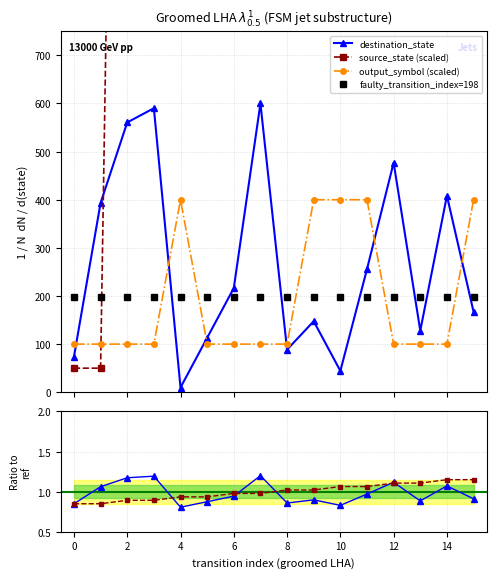

How many series are shown in this chart?

4